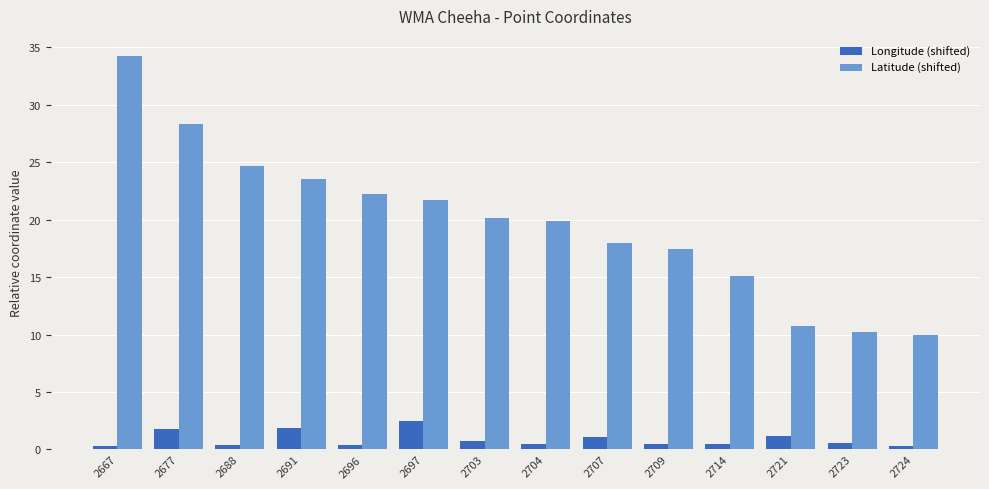

What is the greatest value displayed?

34.3